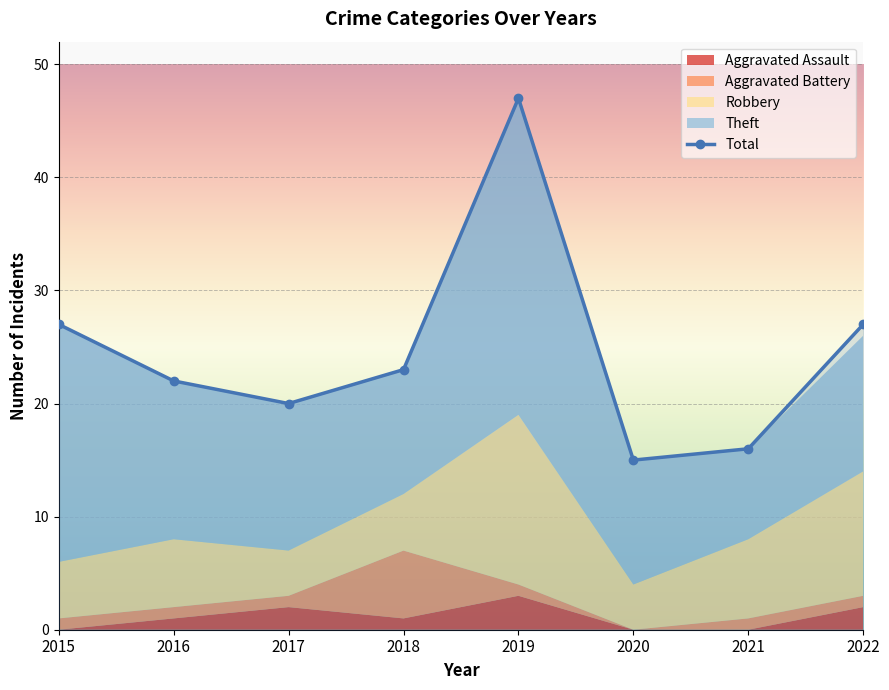

True or false: Aggravated Assault has a value of 0 at 2021.

True